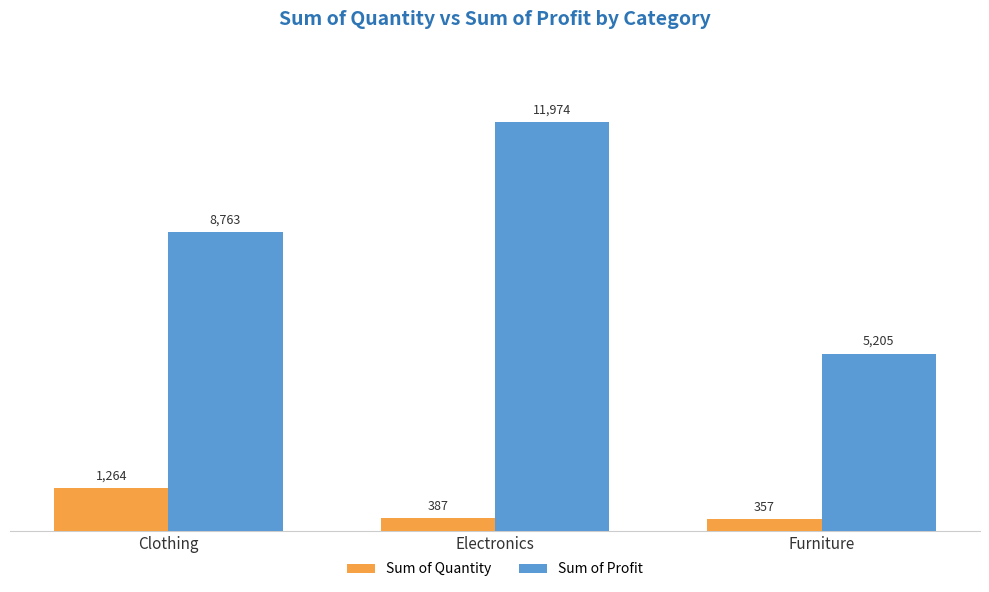

Rank the series by their average value, from lowest to highest.

Sum of Quantity, Sum of Profit